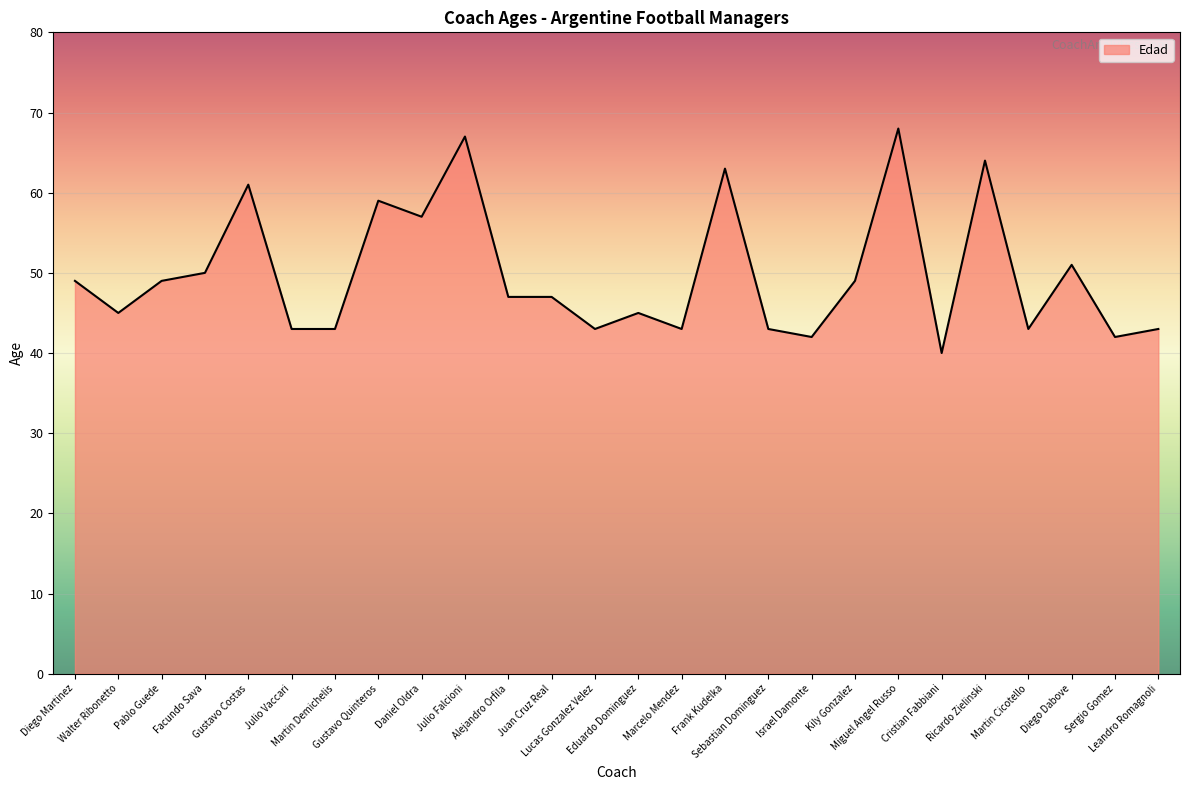

What is the smallest value displayed?

40